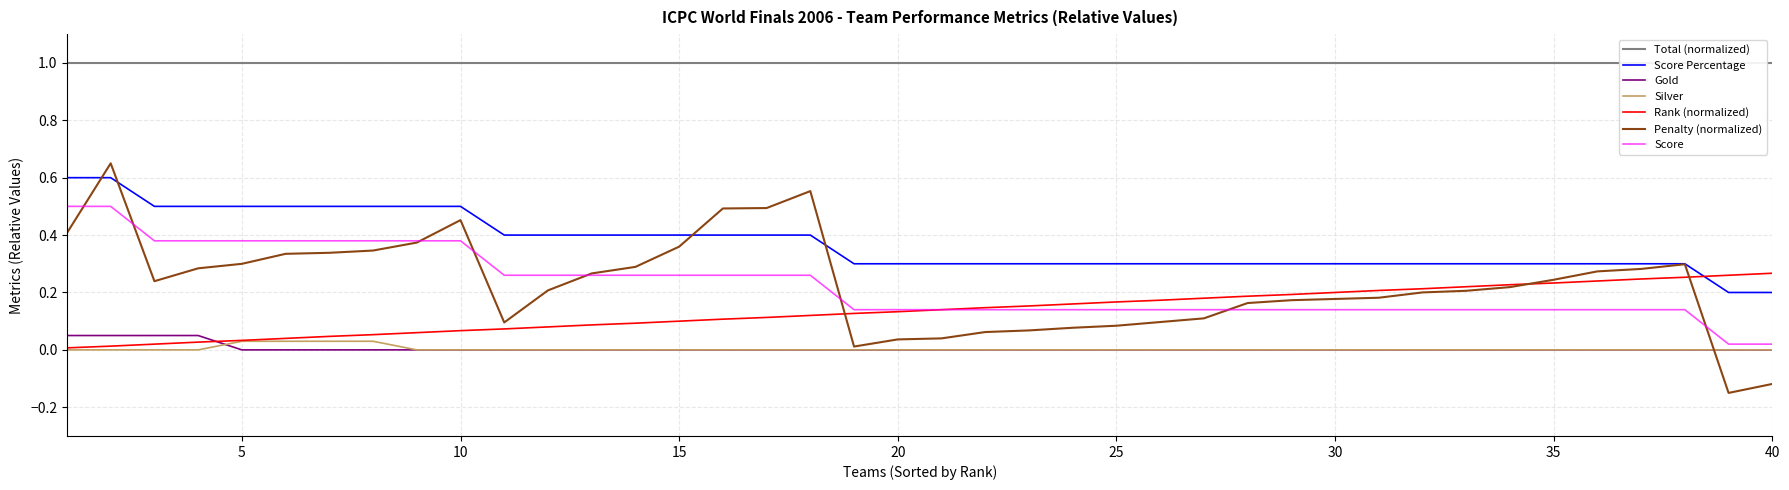

True or false: Silver and Score Percentage cross at least once.

False